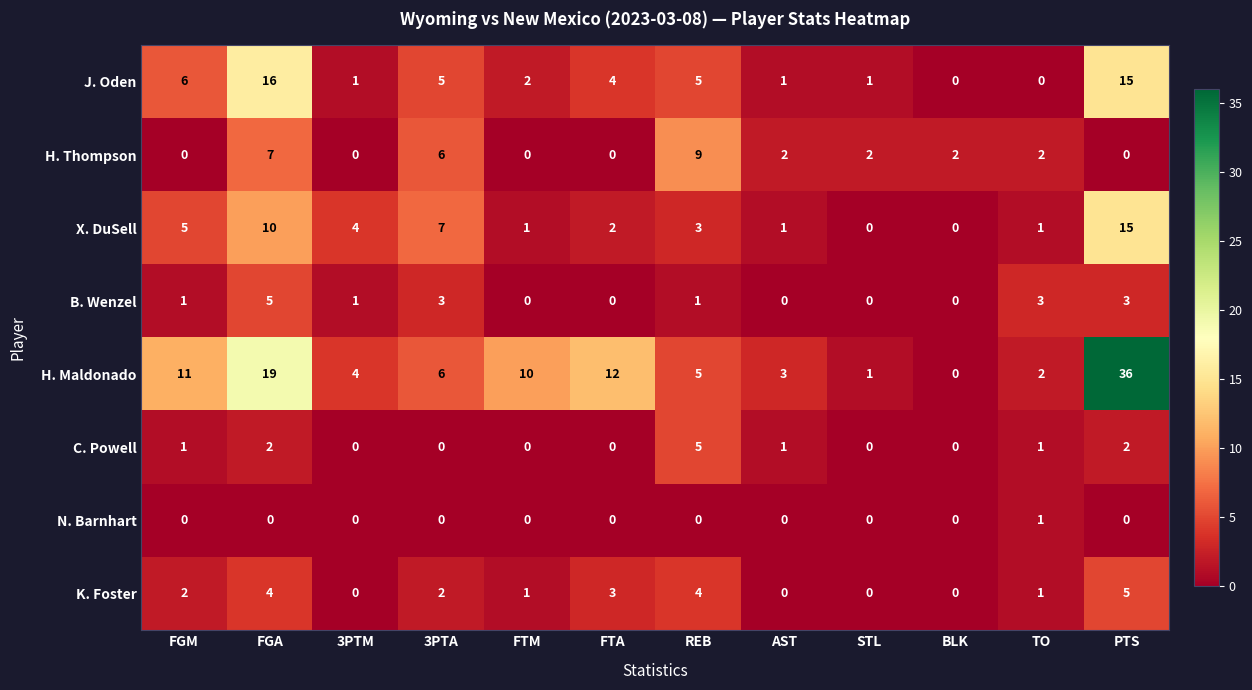

At which category is the sum across all series the highest?

PTS